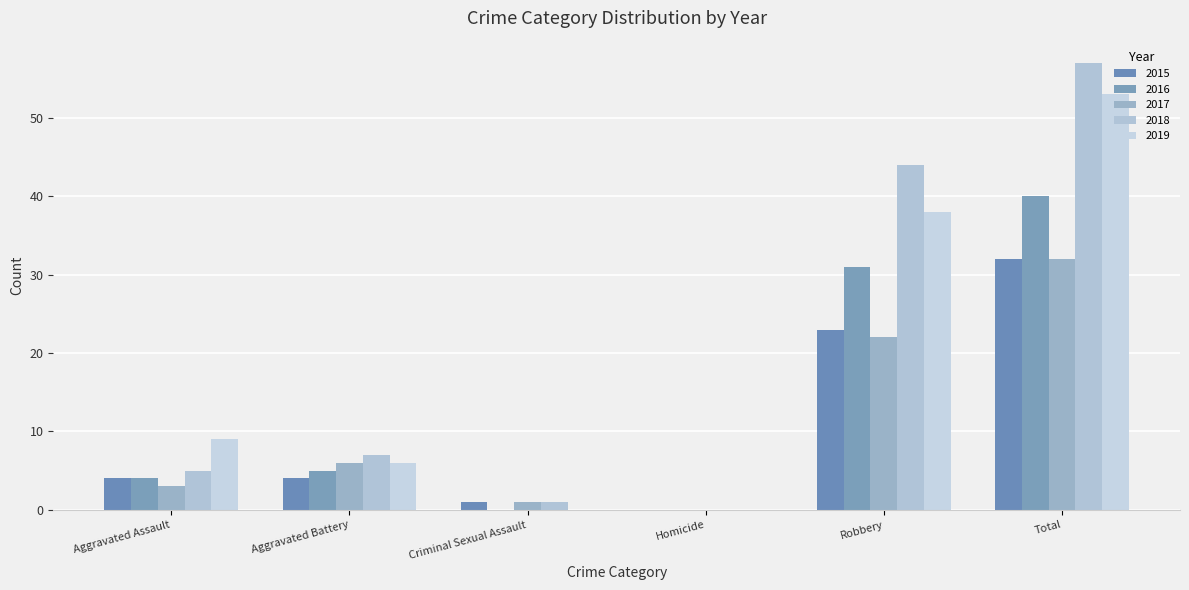

Are the bars grouped side by side (vs. stacked)?

Yes